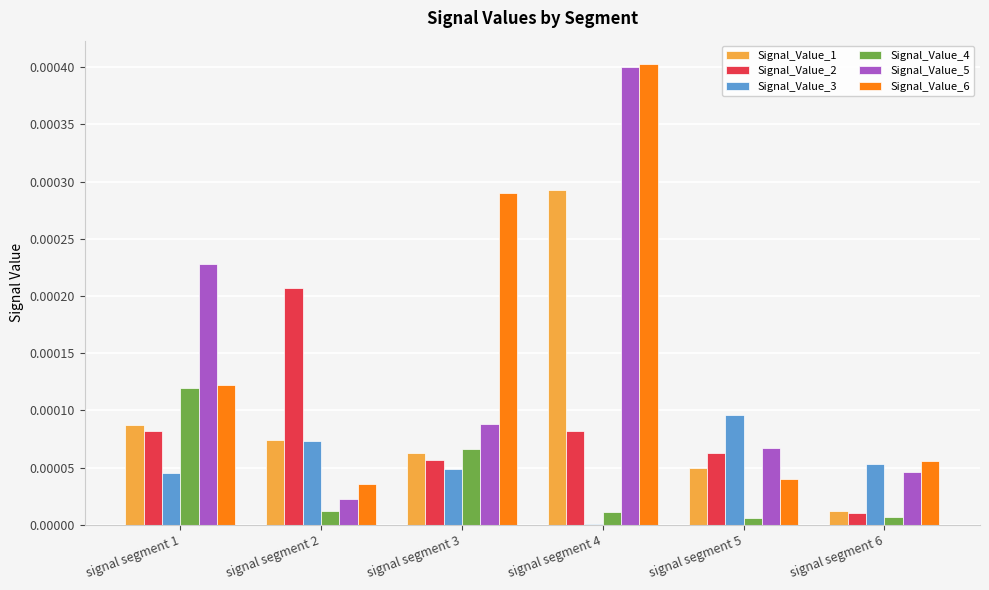

Is the value of Signal_Value_6 at signal segment 5 greater than the value of Signal_Value_5 at signal segment 4?

No